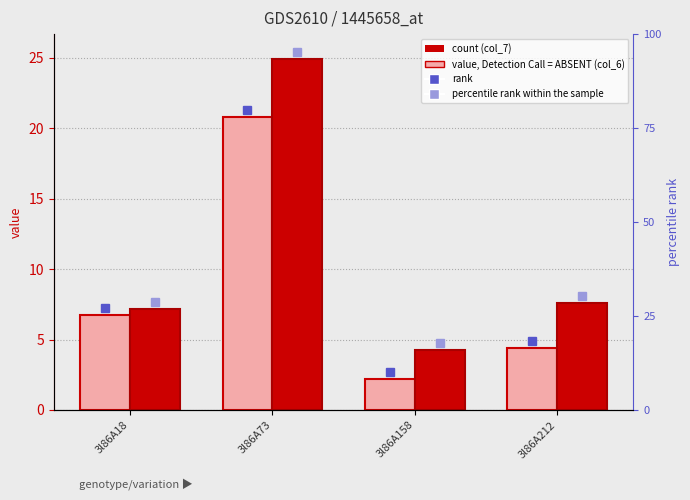

Reading left to right, extract all data points from this chart.

col_6 (value, Detection Call = ABSENT): 3l86A18=6.8	3l86A73=20.8	3l86A158=2.2	3l86A212=4.4
col_7 (count): 3l86A18=7.2	3l86A73=24.9	3l86A158=4.2	3l86A212=7.6